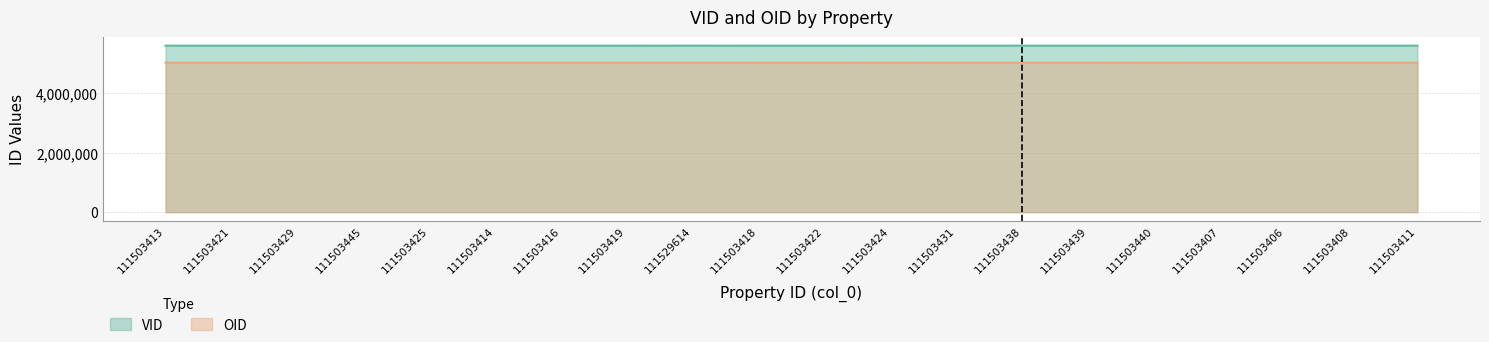

Which category has the lowest value in the OID series?

111503424